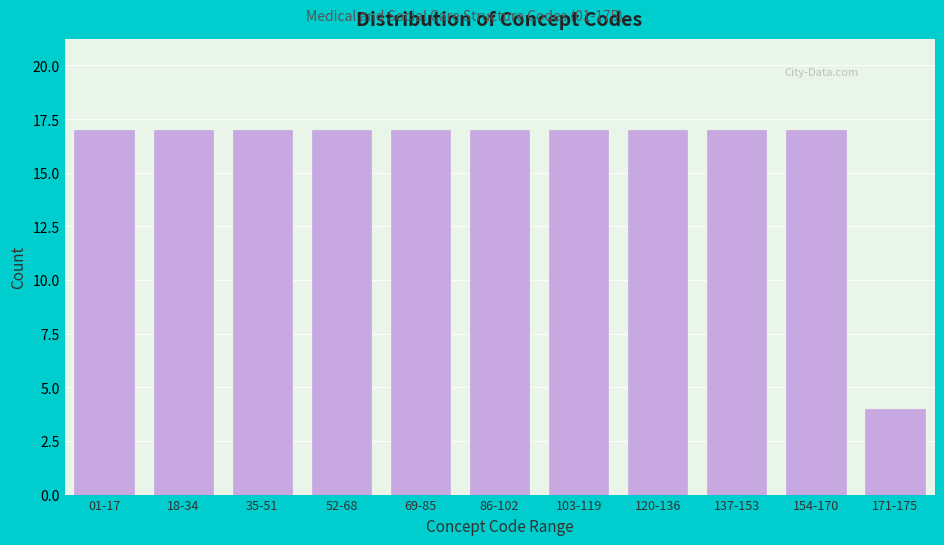

Reading left to right, extract all data points from this chart.

01-17=17	18-34=17	35-51=17	52-68=17	69-85=17	86-102=17	103-119=17	120-136=17	137-153=17	154-170=17	171-175=4